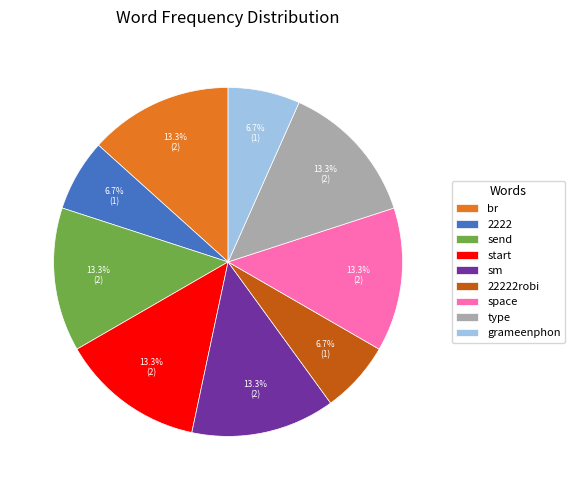

What is the ratio of the value at start to the value at space?

1.0